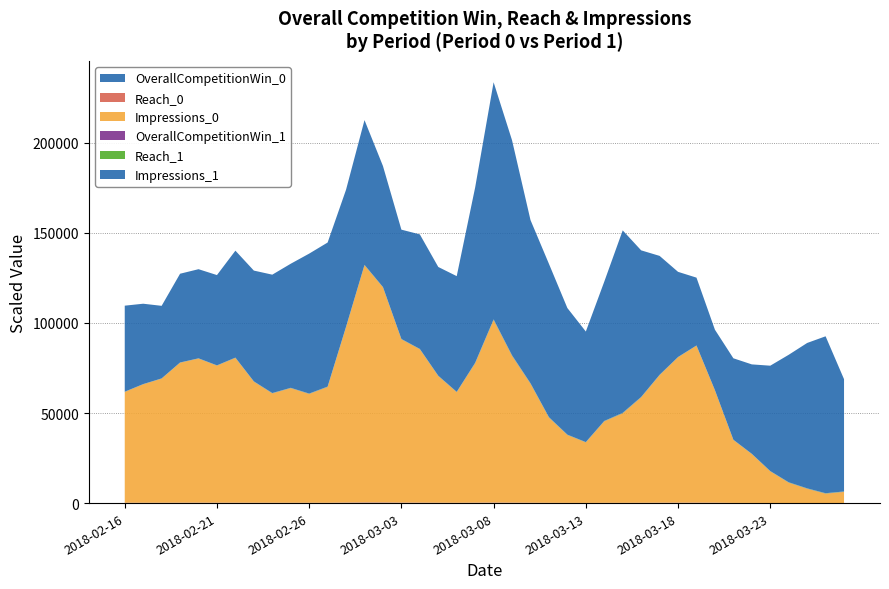

Reading right to left, list all the values displayed in this chart.

OverallCompetitionWin_0: 0.0	0.0	0.0	0.0	0.0	0.0	0.0	0.0	0.0	0.0	0.0	0.0	0.0	0.0	0.0	0.0	0.0	0.0	0.0	0.0	0.0	0.0	0.0	0.0	0.0	0.0	0.0	0.0	0.0	0.0	0.0	0.0	0.0	0.0	0.0	0.0	0.0	0.0	0.0	0.0
Reach_0: 0.0	0.0	0.0	0.0	0.0	0.1	0.1	0.2	0.2	0.2	0.1	0.1	0.1	0.1	0.1	0.1	0.1	0.1	0.2	0.2	0.2	0.1	0.1	0.2	0.2	0.2	0.2	0.2	0.1	0.1	0.1	0.1	0.1	0.1	0.1	0.1	0.1	0.1	0.1	0.1
Impressions_0: 6184.0	5198.0	7915.0	11285.0	17548.0	27117.0	34926.0	62338.0	87121.0	80704.0	70786.0	58494.0	49645.0	45213.0	33572.0	37653.0	47271.0	66014.0	81388.0	101299.0	77340.0	61376.0	70288.0	85120.0	90616.0	119379.0	131648.0	97385.0	64245.0	60383.0	63591.0	60689.0	67172.0	80365.0	76083.0	79981.0	77692.0	68893.0	65724.0	61495.0
OverallCompetitionWin_1: 0.0	0.0	0.0	0.0	0.0	0.0	0.0	0.0	0.0	0.0	0.0	0.0	0.0	0.0	0.0	0.0	0.0	0.0	0.0	0.0	0.0	0.0	0.0	0.0	0.0	0.0	0.0	0.0	0.0	0.0	0.0	0.0	0.0	0.0	0.0	0.0	0.0	0.0	0.0	0.0
Reach_1: 0.2	0.2	0.2	0.1	0.1	0.1	0.1	0.1	0.1	0.1	0.1	0.2	0.2	0.2	0.1	0.1	0.2	0.2	0.2	0.2	0.2	0.1	0.1	0.1	0.1	0.1	0.1	0.1	0.1	0.1	0.1	0.1	0.1	0.1	0.1	0.1	0.1	0.1	0.1	0.1
Impressions_1: 62338.0	87121.0	80704.0	70786.0	58494.0	49645.0	45213.0	33572.0	37653.0	47271.0	66014.0	81388.0	101299.0	77340.0	61376.0	70288.0	85120.0	90616.0	119379.0	131648.0	97385.0	64245.0	60383.0	63591.0	60689.0	67172.0	80365.0	76083.0	79981.0	77692.0	68893.0	65724.0	61495.0	59374.0	50123.0	49476.0	49276.0	40295.0	44621.0	47760.0